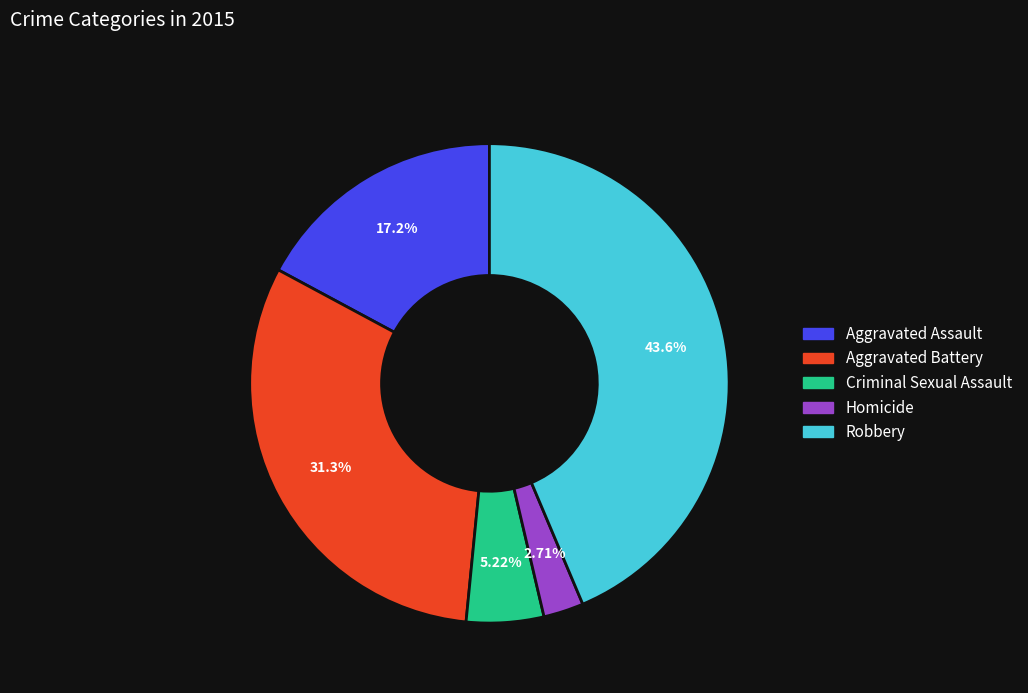

How many segments does this pie chart have?

5